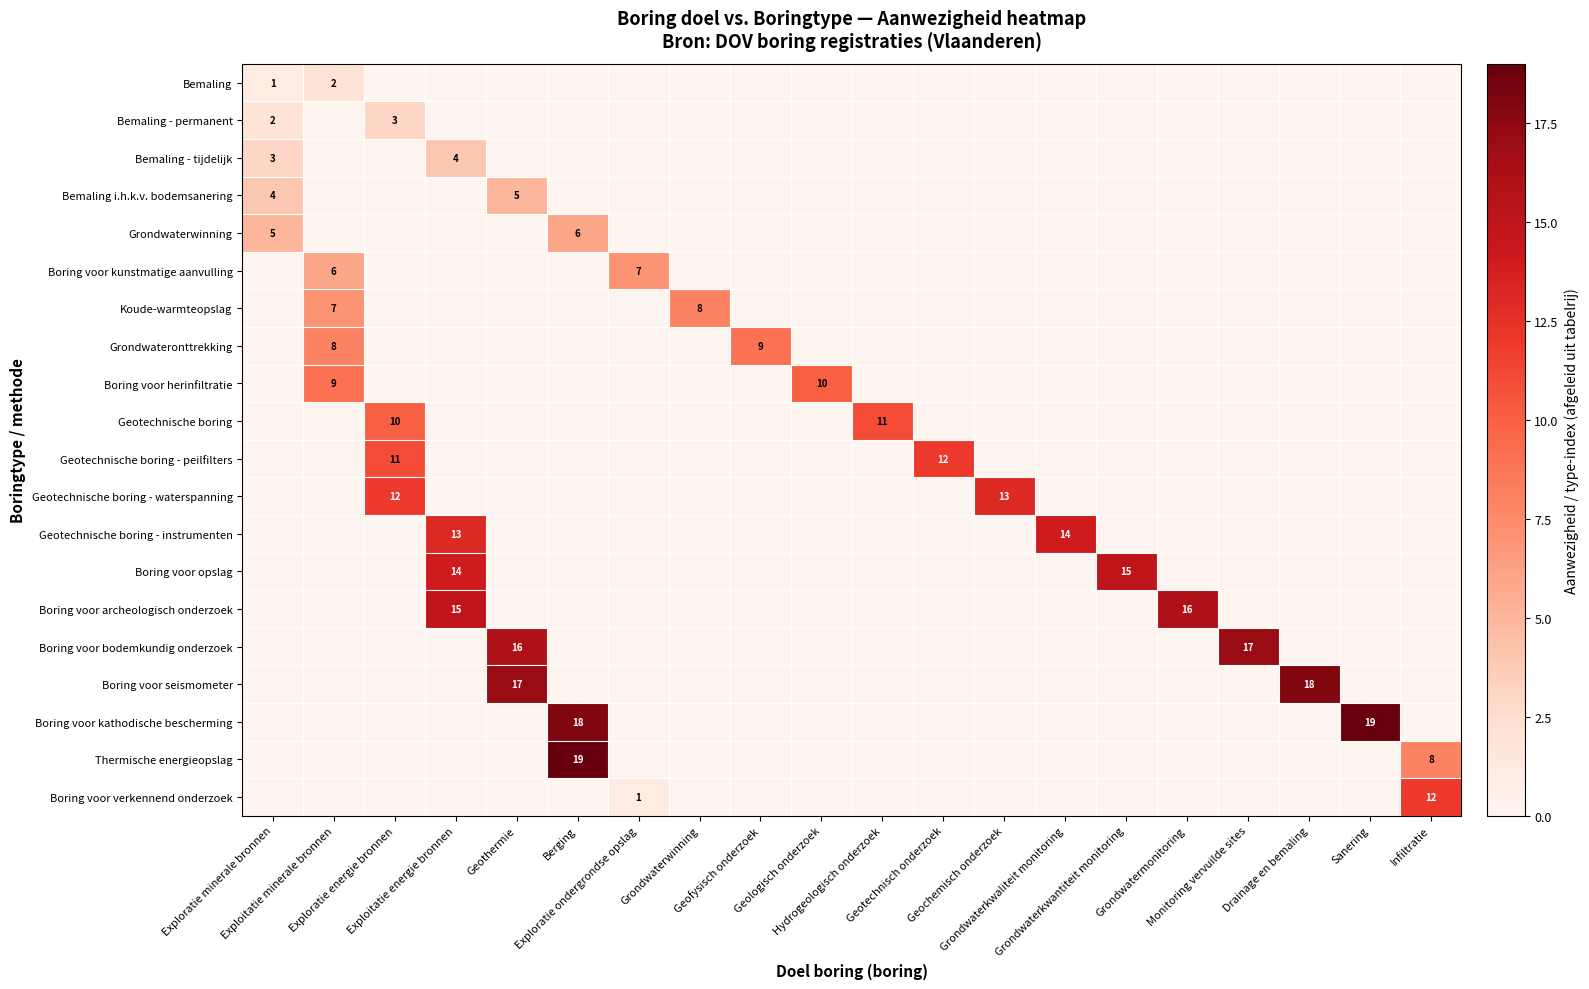

What is the difference between the maximum and minimum values in the Geotechnische boring - waterspanning series?

13